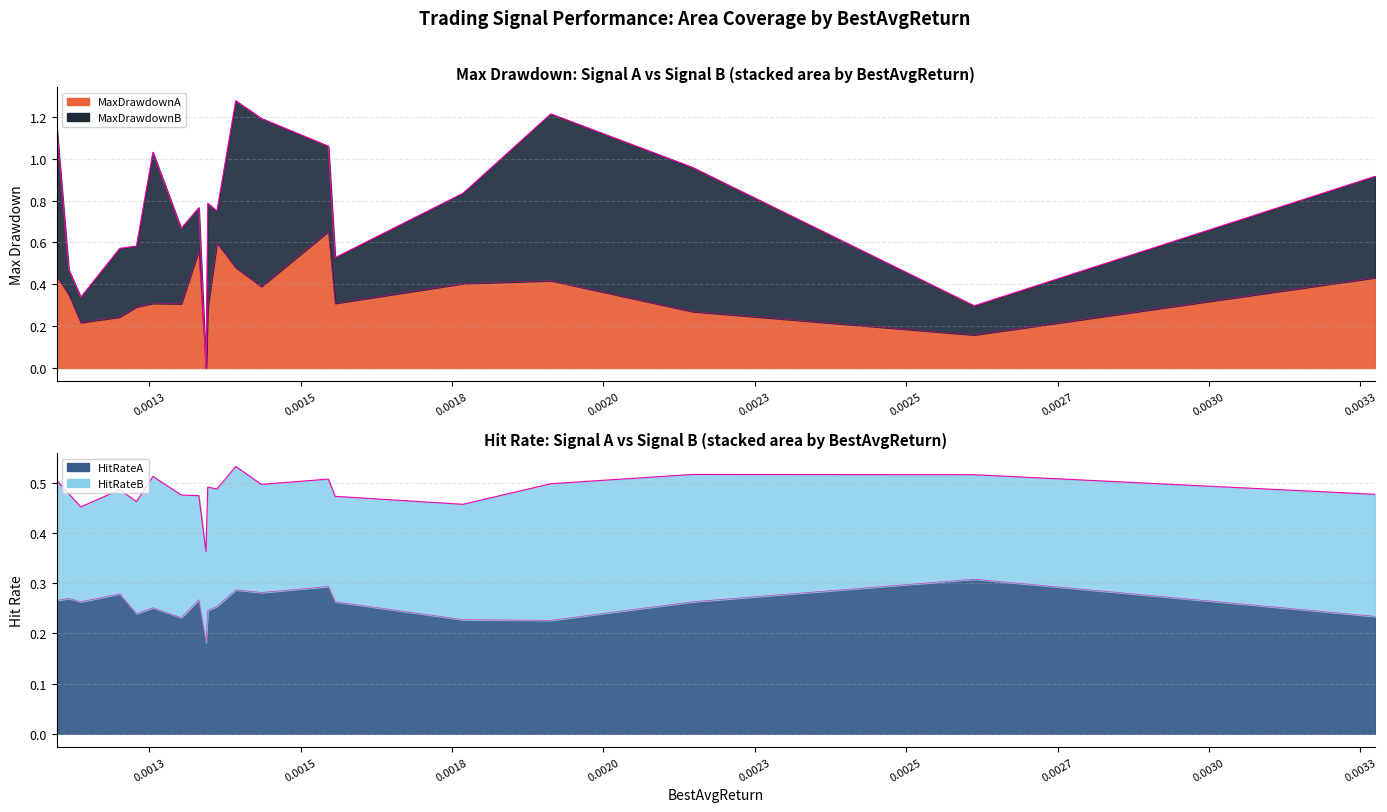

In HitRateB, how many points are higher than both neighbors (excluding endpoints)?

4